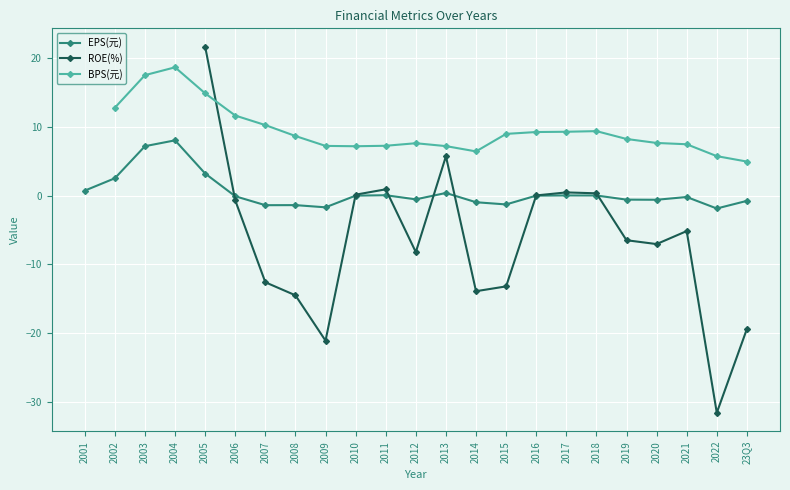

How many values in EPS(元) are below zero?

12